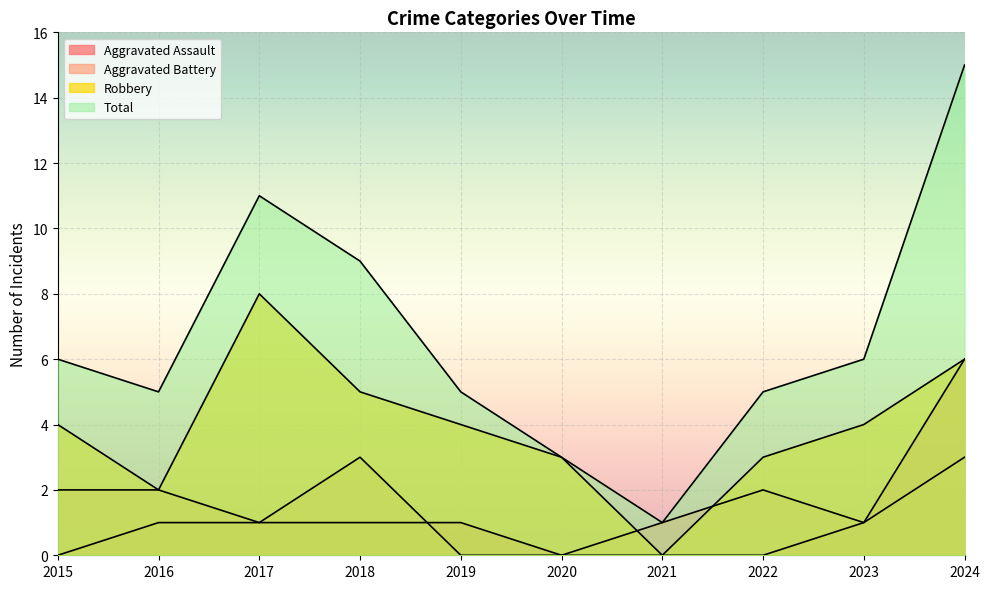

Which series has the largest range (max minus min)?

Total